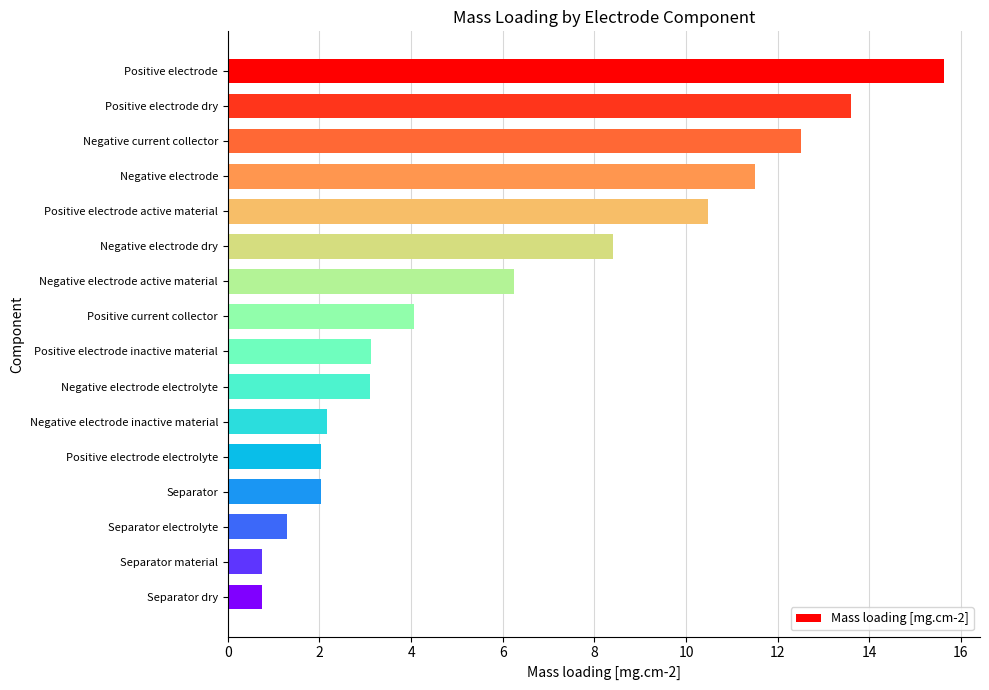

What is the difference between the second highest and minimum values?

12.9